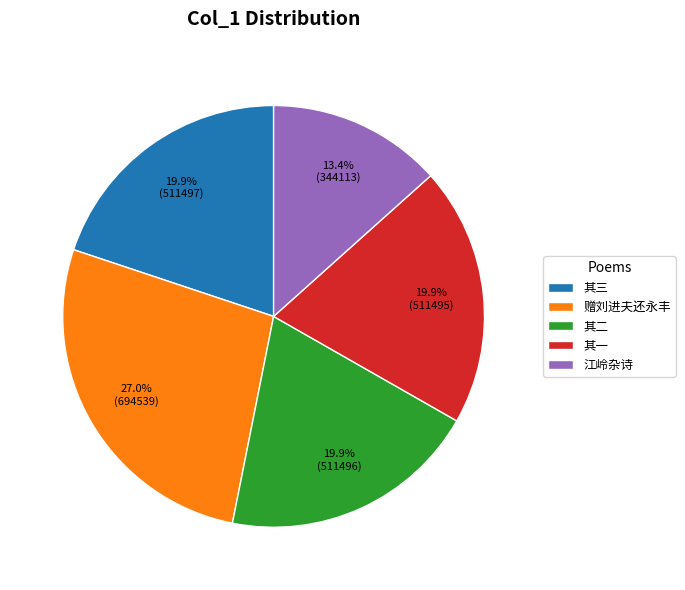

Which category has the biggest portion of the pie?

赠刘进夫还永丰